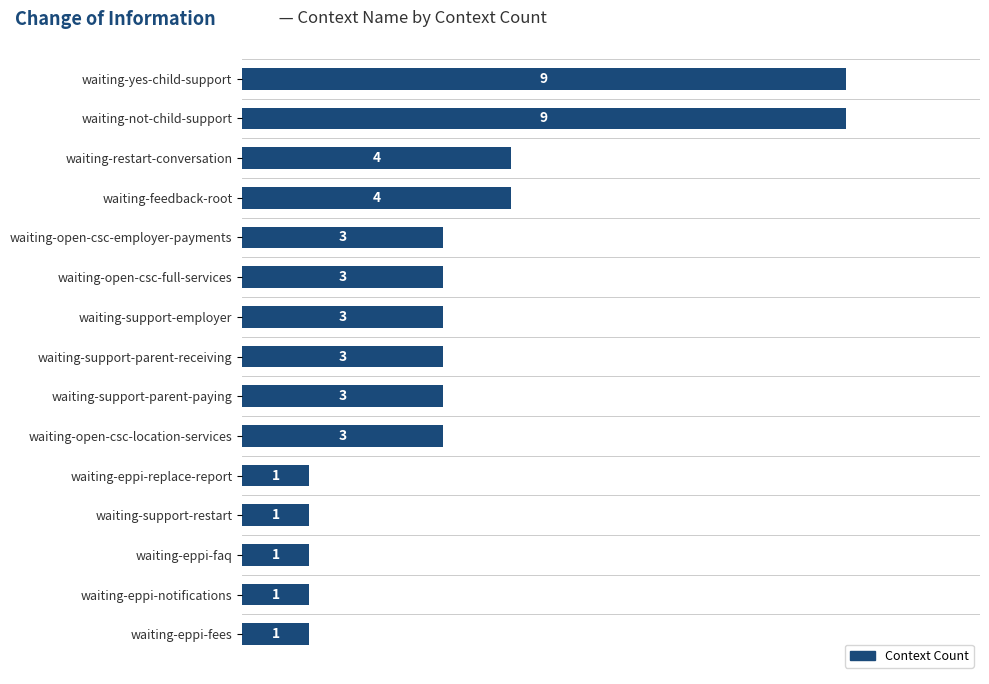

Reading bottom to top, list all the values displayed in this chart.

1	1	1	1	1	3	3	3	3	3	3	4	4	9	9